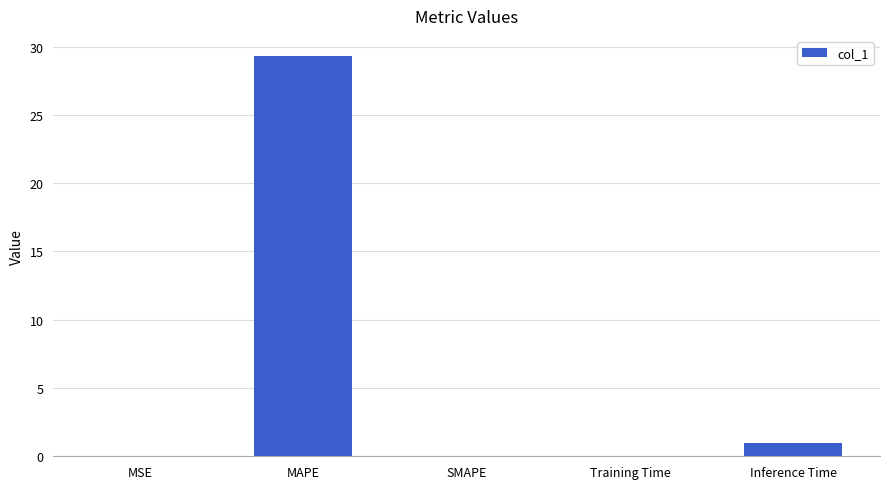

True or false: the data shows 29.3 at MAPE.

True